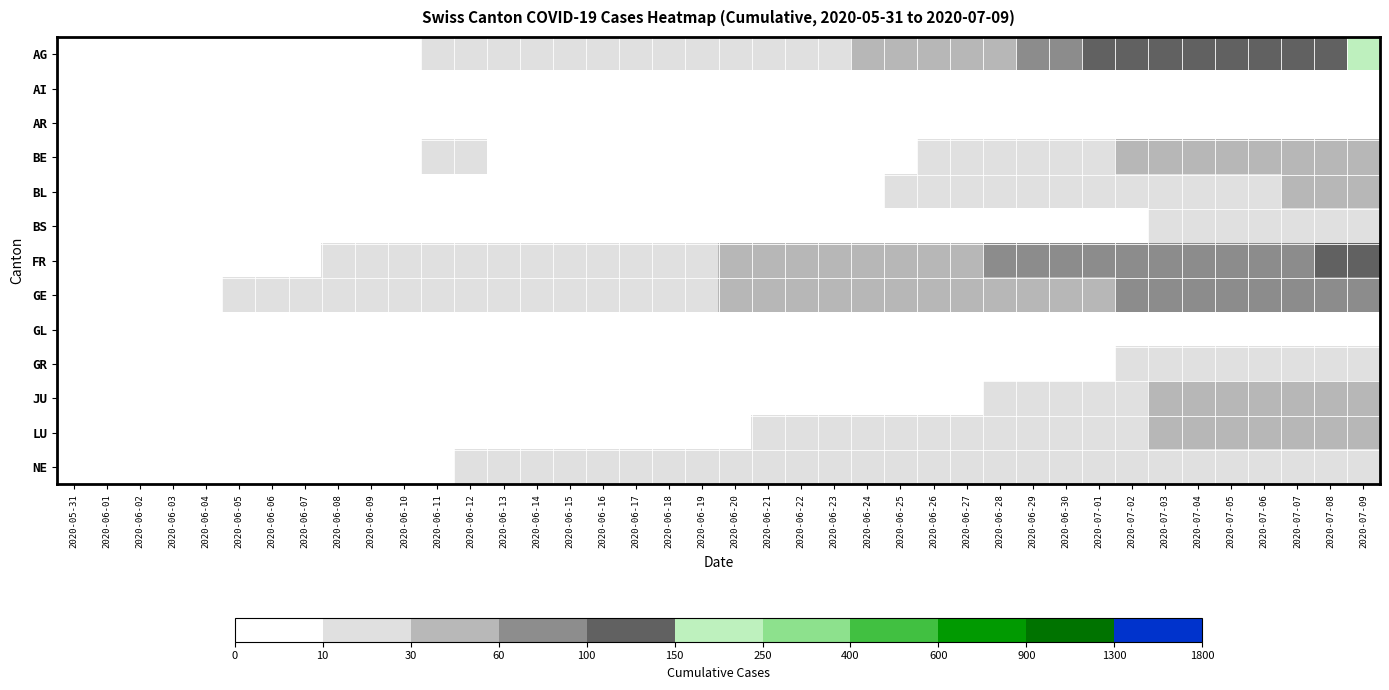

Reading left to right, extract all data points from this chart.

AG: 2020-05-31=0	2020-06-01=0	2020-06-02=0	2020-06-03=1	2020-06-04=3	2020-06-05=3	2020-06-06=5	2020-06-07=5	2020-06-08=5	2020-06-09=7	2020-06-10=7	2020-06-11=10	2020-06-12=13	2020-06-13=14	2020-06-14=16	2020-06-15=17	2020-06-16=18	2020-06-17=18	2020-06-18=21	2020-06-19=23	2020-06-20=26	2020-06-21=26	2020-06-22=28	2020-06-23=28	2020-06-24=35	2020-06-25=40	2020-06-26=50	2020-06-27=55	2020-06-28=59	2020-06-29=65	2020-06-30=88	2020-07-01=103	2020-07-02=116	2020-07-03=120	2020-07-04=123	2020-07-05=125	2020-07-06=132	2020-07-07=140	2020-07-08=147	2020-07-09=153
AI: 2020-05-31=0	2020-06-01=0	2020-06-02=0	2020-06-03=0	2020-06-04=0	2020-06-05=0	2020-06-06=0	2020-06-07=0	2020-06-08=0	2020-06-09=0	2020-06-10=0	2020-06-11=0	2020-06-12=0	2020-06-13=0	2020-06-14=0	2020-06-15=0	2020-06-16=0	2020-06-17=0	2020-06-18=0	2020-06-19=0	2020-06-20=0	2020-06-21=0	2020-06-22=0	2020-06-23=0	2020-06-24=0	2020-06-25=0	2020-06-26=0	2020-06-27=0	2020-06-28=0	2020-06-29=0	2020-06-30=0	2020-07-01=0	2020-07-02=0	2020-07-03=0	2020-07-04=0	2020-07-05=0	2020-07-06=0	2020-07-07=0	2020-07-08=0	2020-07-09=0
AR: 2020-05-31=0	2020-06-01=0	2020-06-02=0	2020-06-03=0	2020-06-04=0	2020-06-05=0	2020-06-06=0	2020-06-07=0	2020-06-08=0	2020-06-09=0	2020-06-10=0	2020-06-11=0	2020-06-12=0	2020-06-13=0	2020-06-14=0	2020-06-15=0	2020-06-16=0	2020-06-17=0	2020-06-18=0	2020-06-19=0	2020-06-20=0	2020-06-21=0	2020-06-22=0	2020-06-23=0	2020-06-24=0	2020-06-25=1	2020-06-26=1	2020-06-27=0	2020-06-28=0	2020-06-29=2	2020-06-30=0	2020-07-01=3	2020-07-02=4	2020-07-03=0	2020-07-04=0	2020-07-05=0	2020-07-06=4	2020-07-07=4	2020-07-08=0	2020-07-09=5
BE: 2020-05-31=0	2020-06-01=0	2020-06-02=1	2020-06-03=2	2020-06-04=4	2020-06-05=6	2020-06-06=8	2020-06-07=8	2020-06-08=8	2020-06-09=9	2020-06-10=9	2020-06-11=14	2020-06-12=17	2020-06-13=0	2020-06-14=0	2020-06-15=0	2020-06-16=0	2020-06-17=0	2020-06-18=0	2020-06-19=0	2020-06-20=0	2020-06-21=0	2020-06-22=0	2020-06-23=0	2020-06-24=0	2020-06-25=0	2020-06-26=18	2020-06-27=19	2020-06-28=21	2020-06-29=25	2020-06-30=27	2020-07-01=29	2020-07-02=35	2020-07-03=39	2020-07-04=43	2020-07-05=49	2020-07-06=52	2020-07-07=53	2020-07-08=57	2020-07-09=59
BL: 2020-05-31=0	2020-06-01=1	2020-06-02=1	2020-06-03=2	2020-06-04=2	2020-06-05=3	2020-06-06=3	2020-06-07=3	2020-06-08=3	2020-06-09=3	2020-06-10=4	2020-06-11=4	2020-06-12=4	2020-06-13=4	2020-06-14=4	2020-06-15=4	2020-06-16=5	2020-06-17=5	2020-06-18=5	2020-06-19=5	2020-06-20=6	2020-06-21=7	2020-06-22=7	2020-06-23=7	2020-06-24=9	2020-06-25=10	2020-06-26=12	2020-06-27=14	2020-06-28=16	2020-06-29=17	2020-06-30=17	2020-07-01=18	2020-07-02=19	2020-07-03=23	2020-07-04=27	2020-07-05=27	2020-07-06=29	2020-07-07=32	2020-07-08=35	2020-07-09=38
BS: 2020-05-31=0	2020-06-01=0	2020-06-02=0	2020-06-03=1	2020-06-04=1	2020-06-05=4	2020-06-06=4	2020-06-07=4	2020-06-08=4	2020-06-09=5	2020-06-10=5	2020-06-11=5	2020-06-12=5	2020-06-13=5	2020-06-14=5	2020-06-15=5	2020-06-16=5	2020-06-17=6	2020-06-18=6	2020-06-19=7	2020-06-20=7	2020-06-21=7	2020-06-22=7	2020-06-23=7	2020-06-24=7	2020-06-25=7	2020-06-26=7	2020-06-27=7	2020-06-28=7	2020-06-29=7	2020-06-30=7	2020-07-01=7	2020-07-02=8	2020-07-03=10	2020-07-04=11	2020-07-05=12	2020-07-06=12	2020-07-07=15	2020-07-08=18	2020-07-09=21
FR: 2020-05-31=0	2020-06-01=0	2020-06-02=2	2020-06-03=3	2020-06-04=5	2020-06-05=7	2020-06-06=7	2020-06-07=9	2020-06-08=13	2020-06-09=13	2020-06-10=15	2020-06-11=16	2020-06-12=16	2020-06-13=20	2020-06-14=22	2020-06-15=22	2020-06-16=23	2020-06-17=24	2020-06-18=26	2020-06-19=27	2020-06-20=32	2020-06-21=32	2020-06-22=32	2020-06-23=36	2020-06-24=44	2020-06-25=47	2020-06-26=52	2020-06-27=56	2020-06-28=61	2020-06-29=61	2020-06-30=61	2020-07-01=72	2020-07-02=80	2020-07-03=85	2020-07-04=88	2020-07-05=93	2020-07-06=95	2020-07-07=97	2020-07-08=100	2020-07-09=101
GE: 2020-05-31=0	2020-06-01=1	2020-06-02=4	2020-06-03=6	2020-06-04=8	2020-06-05=10	2020-06-06=13	2020-06-07=13	2020-06-08=14	2020-06-09=14	2020-06-10=16	2020-06-11=16	2020-06-12=20	2020-06-13=20	2020-06-14=20	2020-06-15=22	2020-06-16=22	2020-06-17=23	2020-06-18=23	2020-06-19=27	2020-06-20=31	2020-06-21=31	2020-06-22=32	2020-06-23=36	2020-06-24=38	2020-06-25=40	2020-06-26=43	2020-06-27=43	2020-06-28=44	2020-06-29=52	2020-06-30=56	2020-07-01=57	2020-07-02=62	2020-07-03=64	2020-07-04=67	2020-07-05=69	2020-07-06=76	2020-07-07=80	2020-07-08=84	2020-07-09=92
GL: 2020-05-31=0	2020-06-01=0	2020-06-02=0	2020-06-03=0	2020-06-04=0	2020-06-05=0	2020-06-06=0	2020-06-07=0	2020-06-08=0	2020-06-09=0	2020-06-10=0	2020-06-11=0	2020-06-12=0	2020-06-13=0	2020-06-14=0	2020-06-15=0	2020-06-16=0	2020-06-17=0	2020-06-18=0	2020-06-19=0	2020-06-20=0	2020-06-21=0	2020-06-22=0	2020-06-23=0	2020-06-24=1	2020-06-25=1	2020-06-26=1	2020-06-27=0	2020-06-28=0	2020-06-29=1	2020-06-30=1	2020-07-01=1	2020-07-02=1	2020-07-03=1	2020-07-04=0	2020-07-05=0	2020-07-06=1	2020-07-07=2	2020-07-08=2	2020-07-09=3
GR: 2020-05-31=0	2020-06-01=0	2020-06-02=0	2020-06-03=1	2020-06-04=1	2020-06-05=1	2020-06-06=1	2020-06-07=1	2020-06-08=1	2020-06-09=1	2020-06-10=1	2020-06-11=2	2020-06-12=2	2020-06-13=2	2020-06-14=2	2020-06-15=2	2020-06-16=2	2020-06-17=2	2020-06-18=2	2020-06-19=2	2020-06-20=2	2020-06-21=2	2020-06-22=3	2020-06-23=3	2020-06-24=3	2020-06-25=3	2020-06-26=5	2020-06-27=7	2020-06-28=7	2020-06-29=8	2020-06-30=9	2020-07-01=9	2020-07-02=10	2020-07-03=11	2020-07-04=11	2020-07-05=12	2020-07-06=13	2020-07-07=14	2020-07-08=16	2020-07-09=18
JU: 2020-05-31=0	2020-06-01=0	2020-06-02=0	2020-06-03=0	2020-06-04=0	2020-06-05=0	2020-06-06=0	2020-06-07=0	2020-06-08=0	2020-06-09=0	2020-06-10=0	2020-06-11=0	2020-06-12=0	2020-06-13=1	2020-06-14=1	2020-06-15=1	2020-06-16=1	2020-06-17=1	2020-06-18=1	2020-06-19=1	2020-06-20=1	2020-06-21=3	2020-06-22=3	2020-06-23=3	2020-06-24=3	2020-06-25=5	2020-06-26=6	2020-06-27=9	2020-06-28=11	2020-06-29=11	2020-06-30=12	2020-07-01=17	2020-07-02=22	2020-07-03=30	2020-07-04=33	2020-07-05=39	2020-07-06=39	2020-07-07=41	2020-07-08=44	2020-07-09=47
LU: 2020-05-31=0	2020-06-01=0	2020-06-02=0	2020-06-03=0	2020-06-04=0	2020-06-05=0	2020-06-06=1	2020-06-07=1	2020-06-08=1	2020-06-09=1	2020-06-10=1	2020-06-11=1	2020-06-12=1	2020-06-13=2	2020-06-14=3	2020-06-15=3	2020-06-16=5	2020-06-17=5	2020-06-18=6	2020-06-19=6	2020-06-20=9	2020-06-21=10	2020-06-22=10	2020-06-23=11	2020-06-24=12	2020-06-25=14	2020-06-26=14	2020-06-27=17	2020-06-28=18	2020-06-29=23	2020-06-30=27	2020-07-01=28	2020-07-02=28	2020-07-03=35	2020-07-04=36	2020-07-05=36	2020-07-06=37	2020-07-07=40	2020-07-08=42	2020-07-09=46
NE: 2020-05-31=0	2020-06-01=0	2020-06-02=1	2020-06-03=4	2020-06-04=5	2020-06-05=6	2020-06-06=7	2020-06-07=7	2020-06-08=9	2020-06-09=9	2020-06-10=9	2020-06-11=9	2020-06-12=10	2020-06-13=11	2020-06-14=11	2020-06-15=12	2020-06-16=13	2020-06-17=14	2020-06-18=14	2020-06-19=16	2020-06-20=17	2020-06-21=18	2020-06-22=18	2020-06-23=19	2020-06-24=19	2020-06-25=19	2020-06-26=20	2020-06-27=20	2020-06-28=20	2020-06-29=21	2020-06-30=23	2020-07-01=23	2020-07-02=25	2020-07-03=26	2020-07-04=26	2020-07-05=26	2020-07-06=27	2020-07-07=27	2020-07-08=27	2020-07-09=29